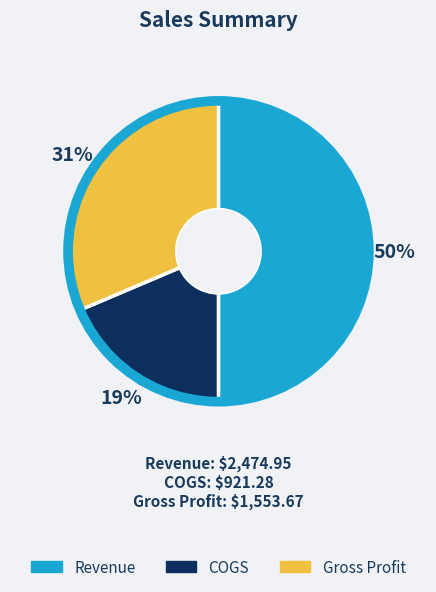

Which category has the smallest portion of the pie?

COGS